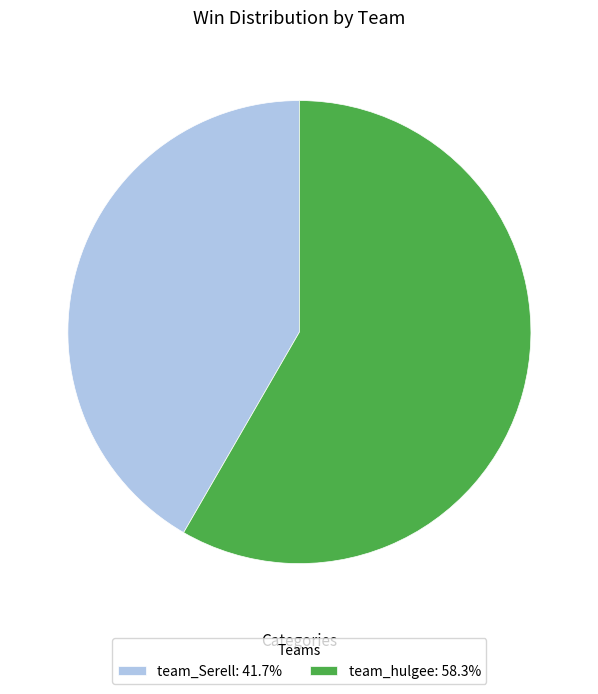

Do team_Serell: 41.7% and team_hulgee: 58.3% together represent more than half of the pie?

Yes